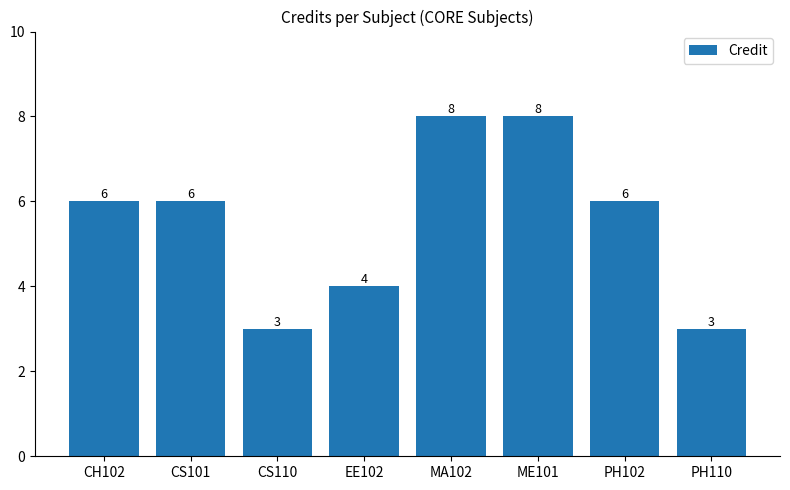

How many categories are shown in the chart?

8